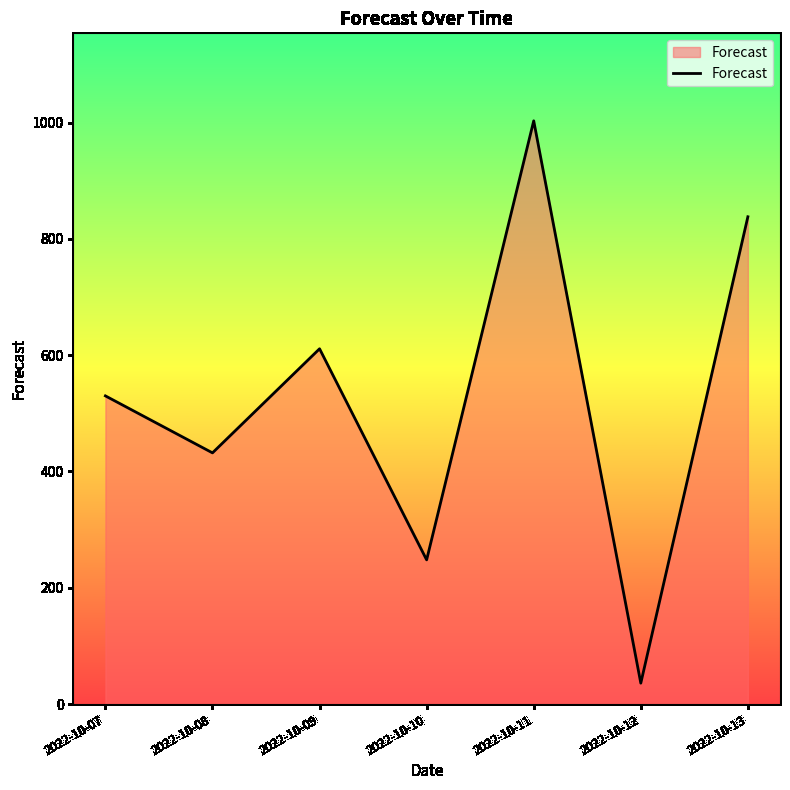

How many values are between 248 and 838?

5